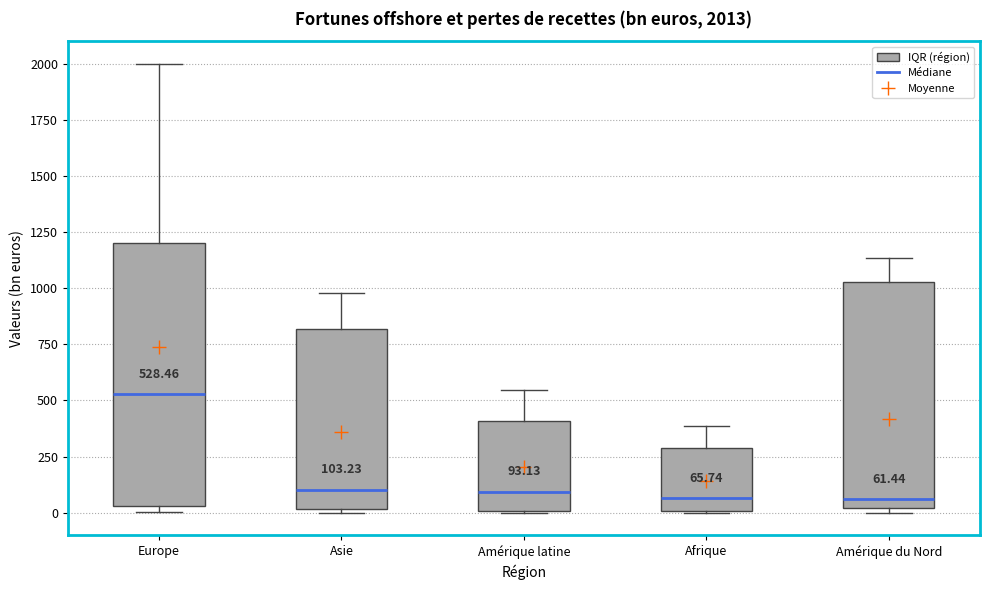

Which box is the tallest, from its lower edge to its upper edge?

Europe